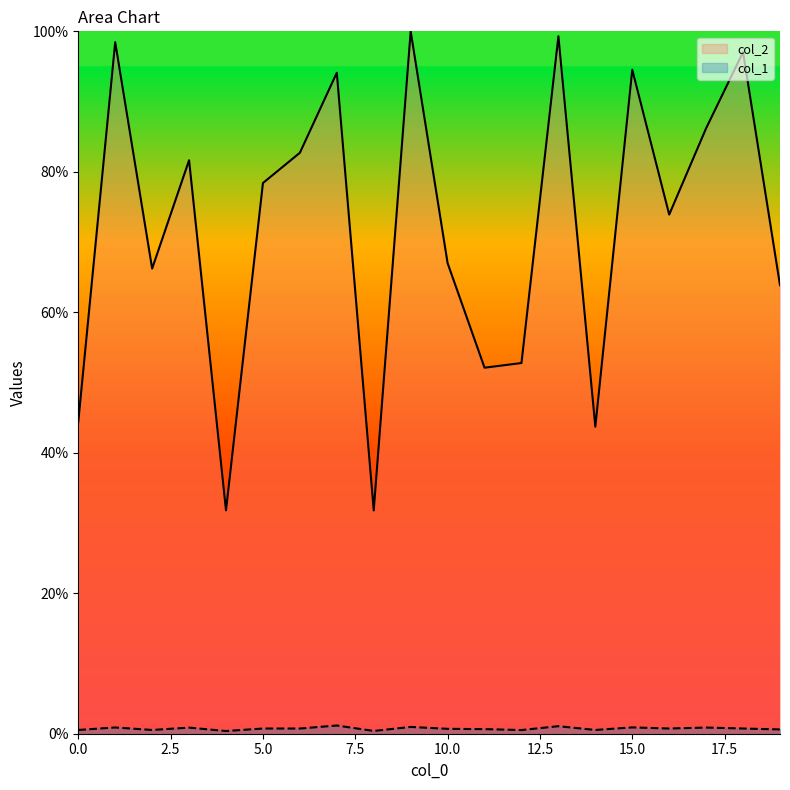

True or false: col_1 and col_2 intersect in this chart.

False